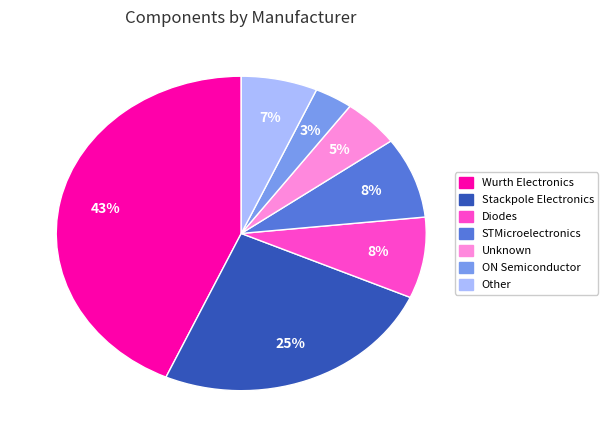

Does any single category account for the majority?

No